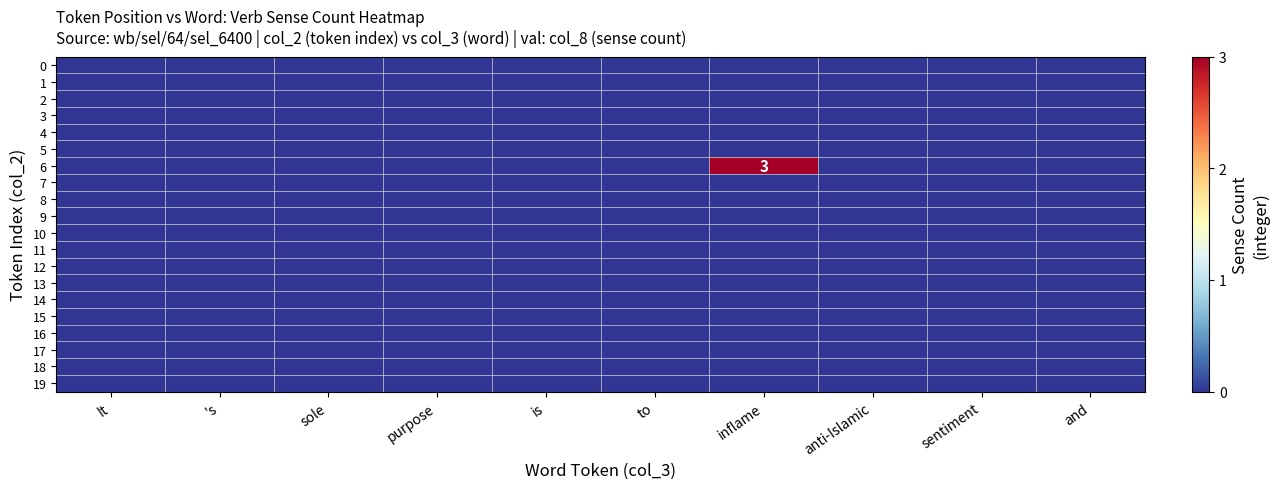

Between sole and is, which is larger?

sole